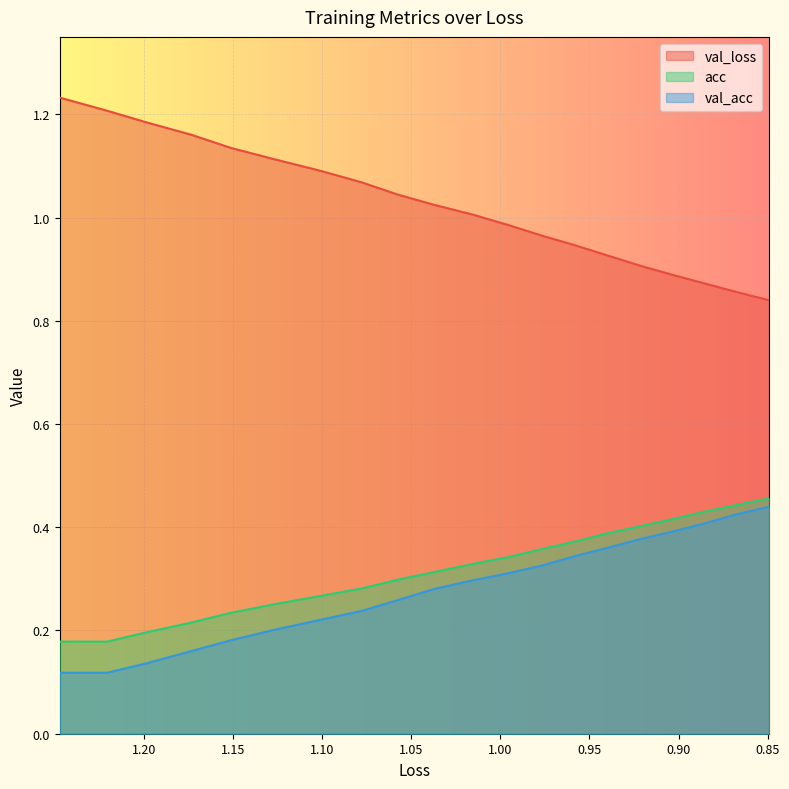

How many series are shown in this chart?

3